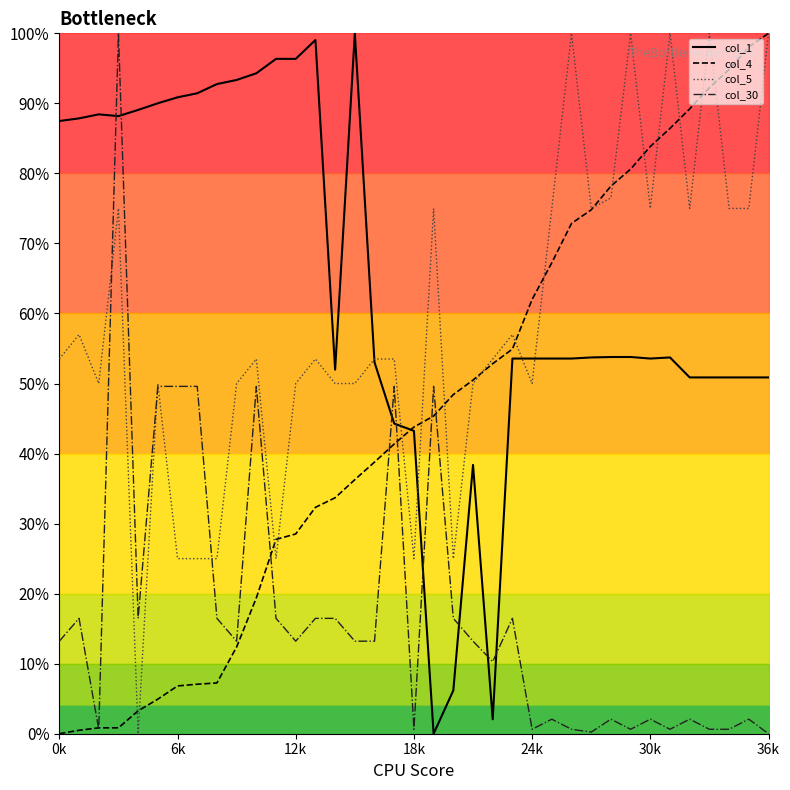

The col_1 series shows 53.6 at 30k. True or false?

True